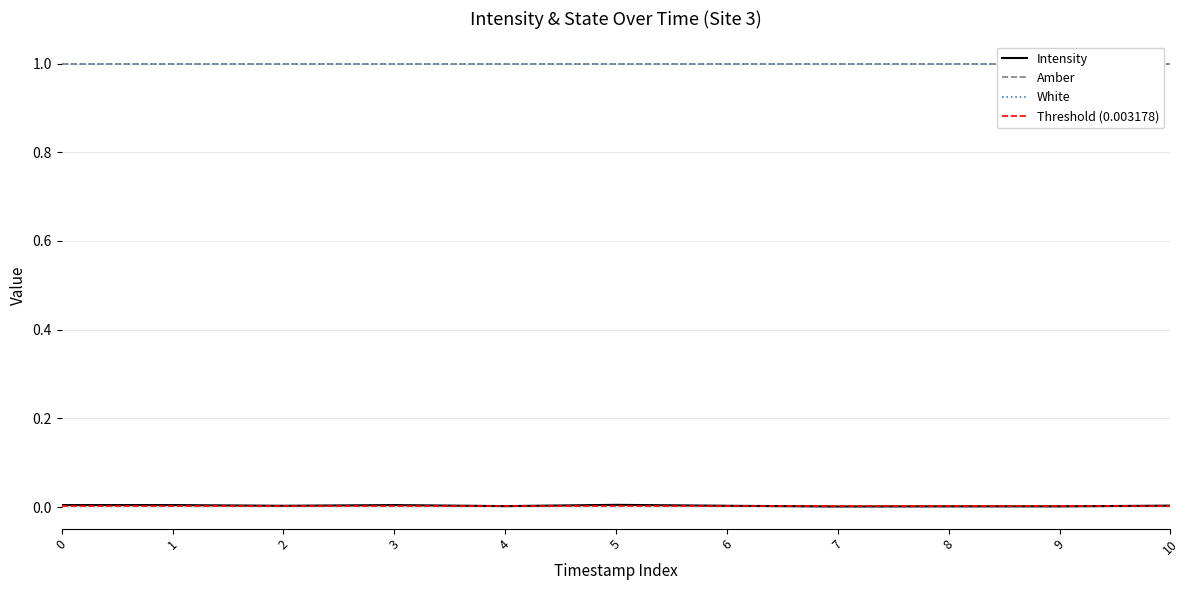

Reading left to right, extract all data points from this chart.

Intensity: 0.0	0.0	0.0	0.0	0.0	0.0	0.0	0.0	0.0	0.0	0.0
Amber: 1.0	1.0	1.0	1.0	1.0	1.0	1.0	1.0	1.0	1.0	1.0
White: 1.0	1.0	1.0	1.0	1.0	1.0	1.0	1.0	1.0	1.0	1.0